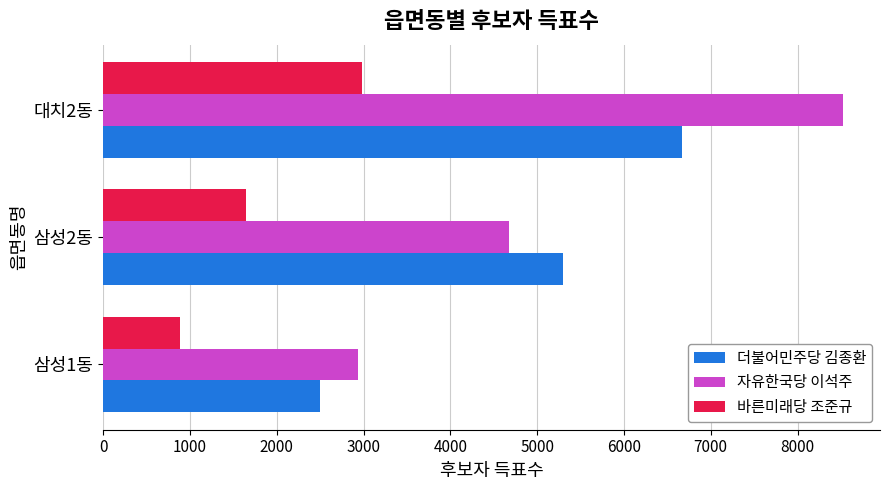

List the series in order of their overall mean, lowest first.

바른미래당 조준규, 더불어민주당 김종환, 자유한국당 이석주